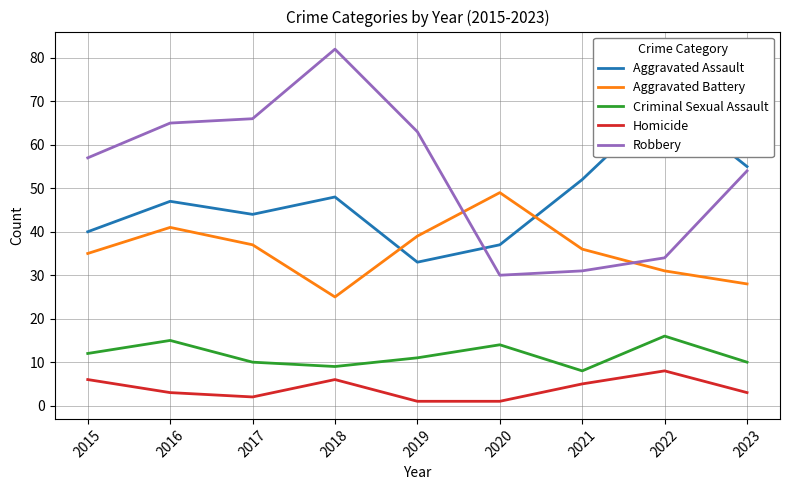

The value of Homicide at 2018 is 6. True or false?

True